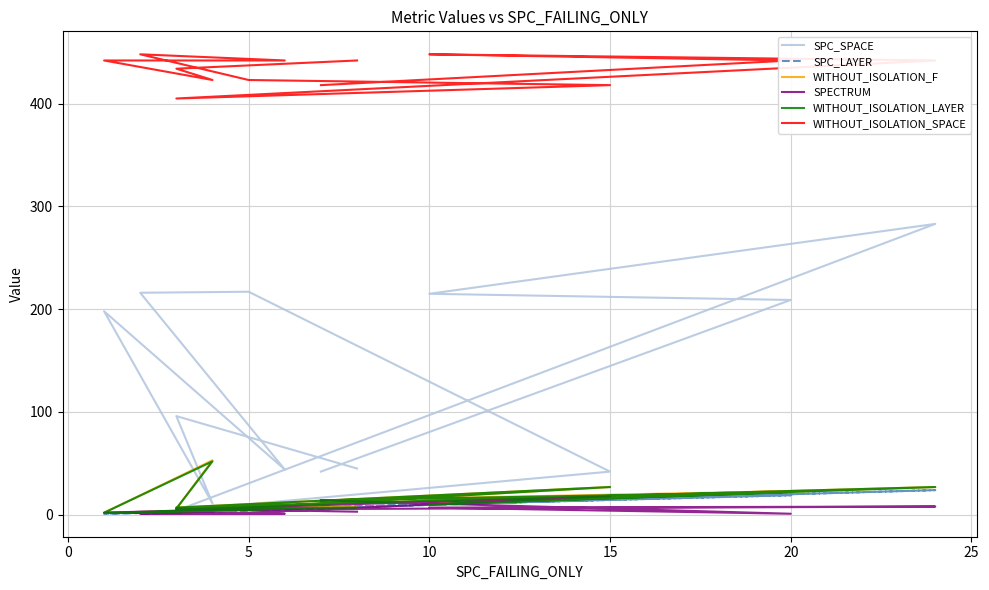

Is it true that WITHOUT_ISOLATION_F equals 45 at 10?

False